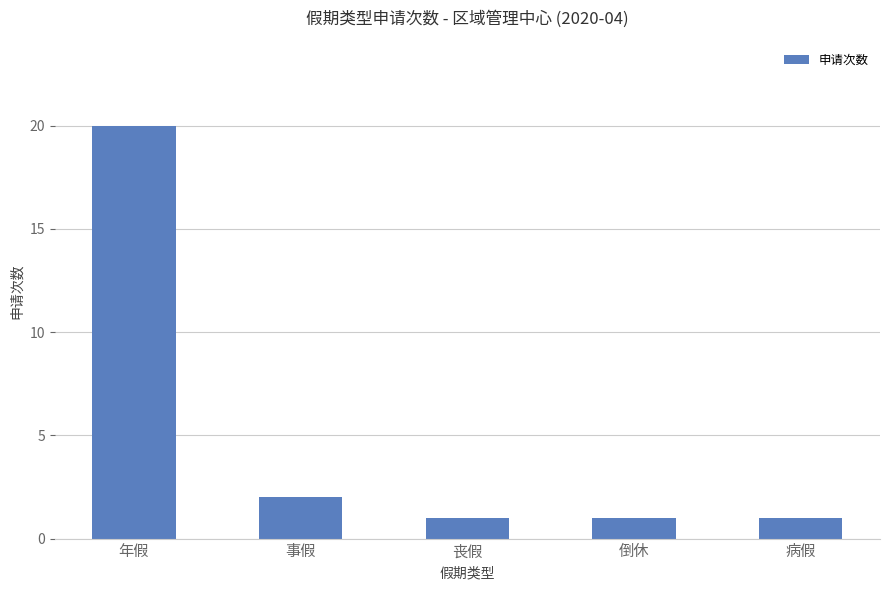

What is the change in value from 年假 to 丧假?

-19